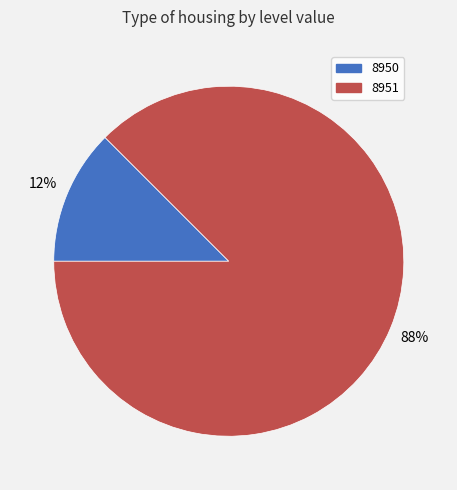

Which slice is the smallest?

8950